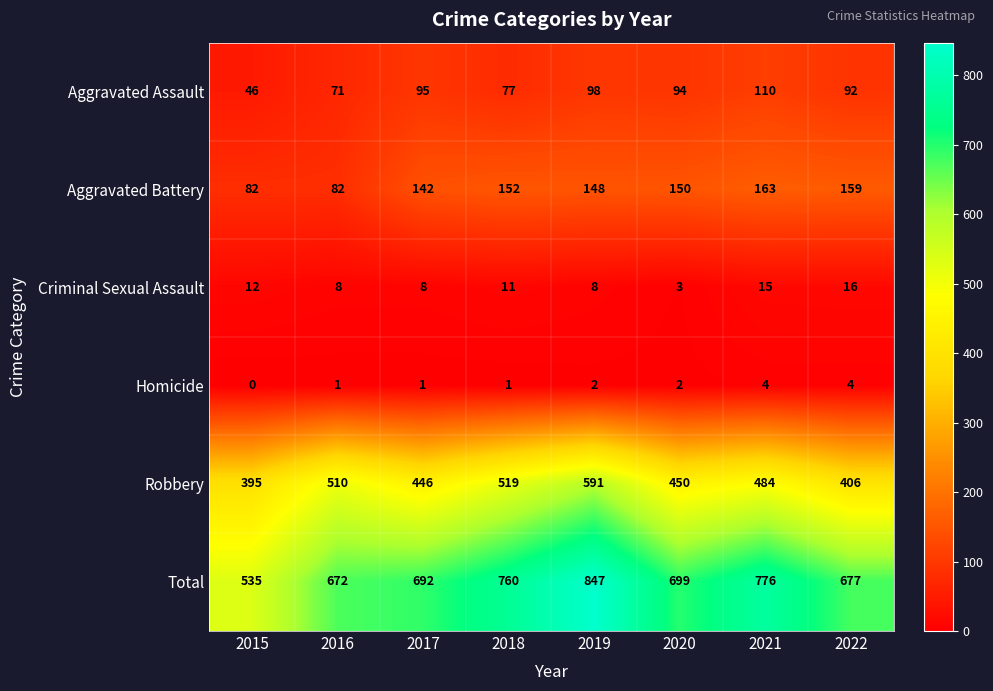

True or false: Aggravated Assault has a value of 92 at 2022.

True